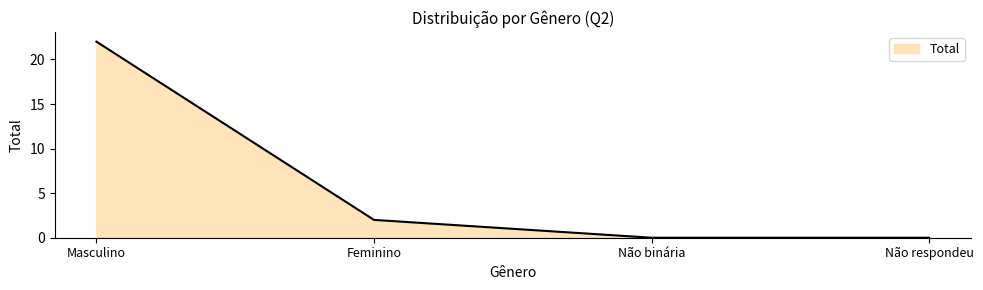

Approximately how many times larger is the value at Masculino compared to Feminino?

11.0